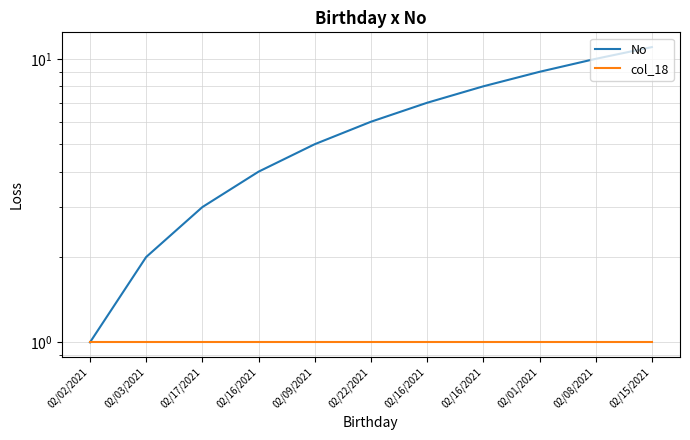

Which category has the lowest value in the No series?

02/02/2021